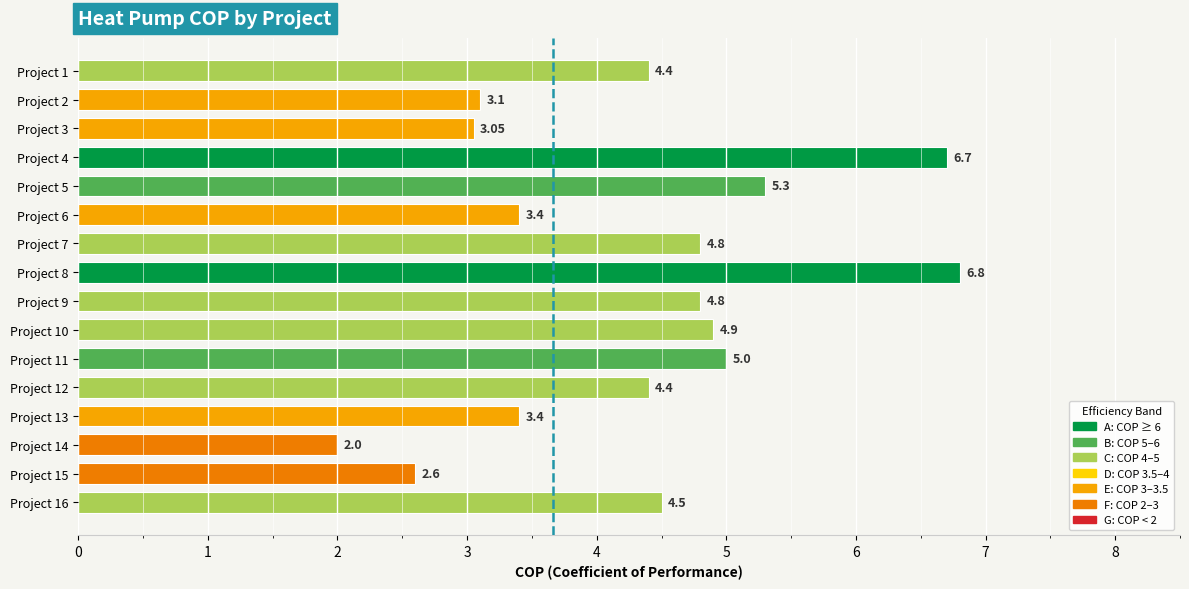

Between Project 9 and Project 5, which is larger?

Project 5